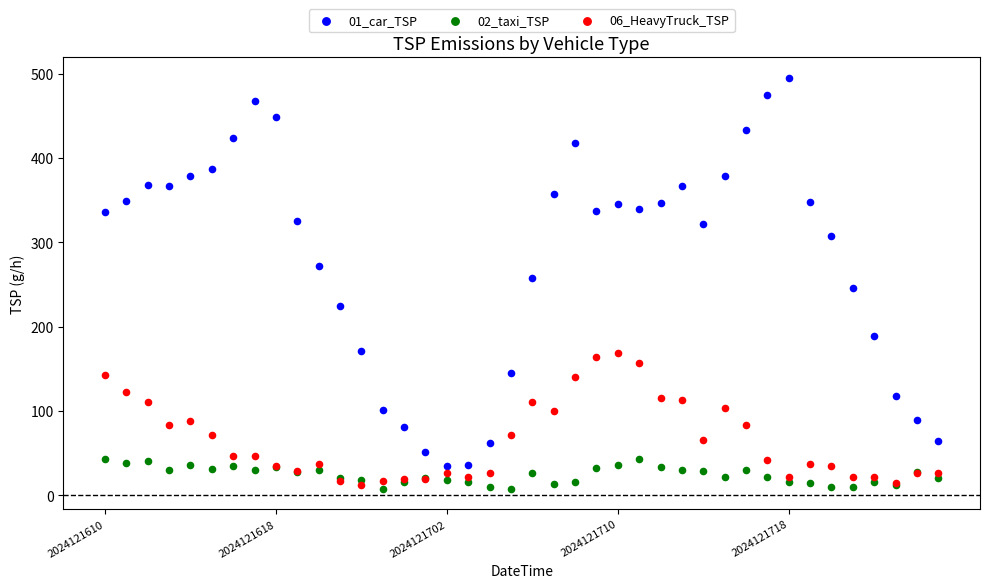

Which series has the widest spread of Y values?

01_car_TSP